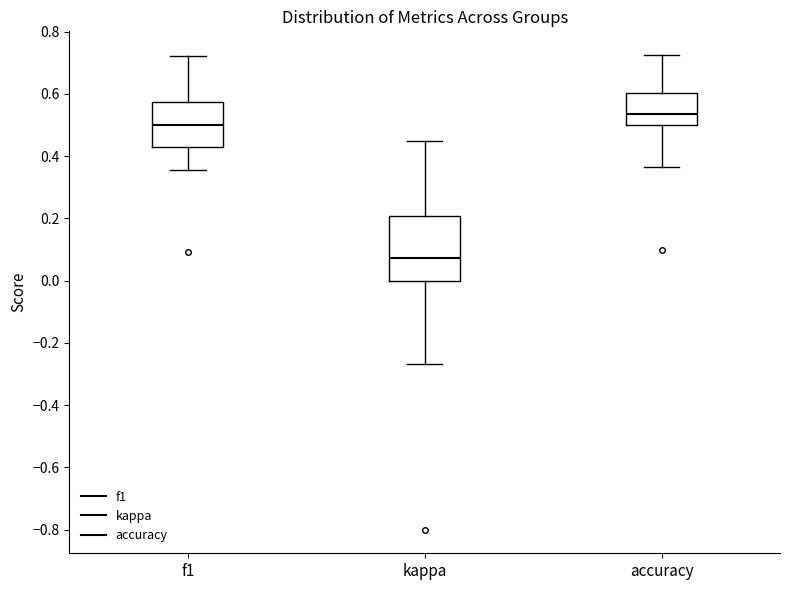

Comparing the boxes themselves (not the whiskers), which one is the tallest?

kappa